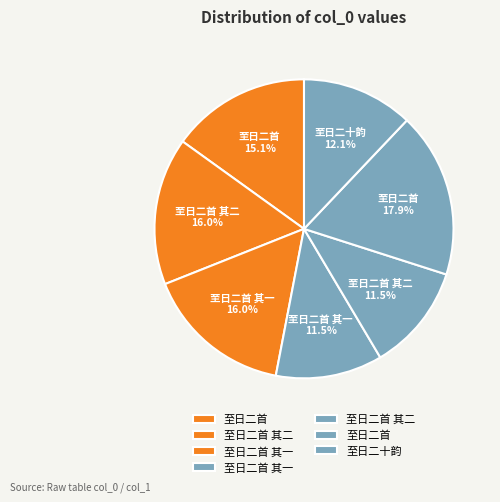

To the nearest percent, what is the average slice percentage?

14%